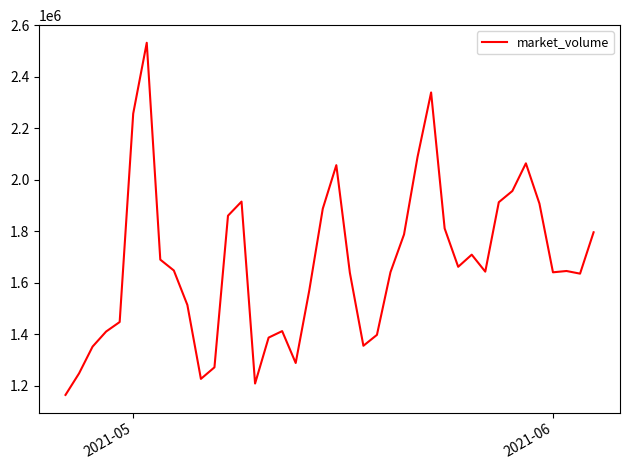

What is the difference between the maximum and minimum values?

1367316